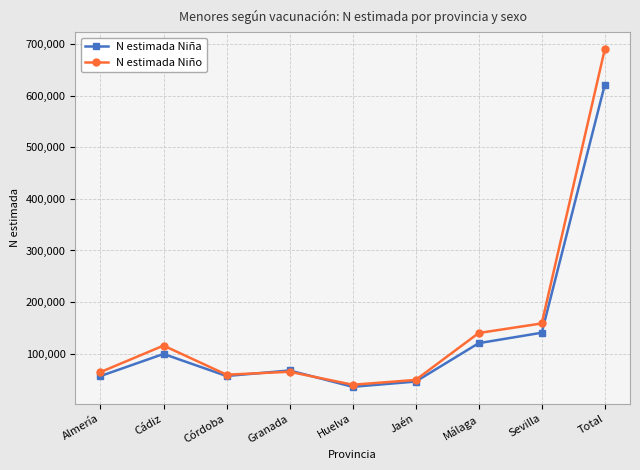

The N estimada Niño series shows 115391 at Granada. True or false?

False